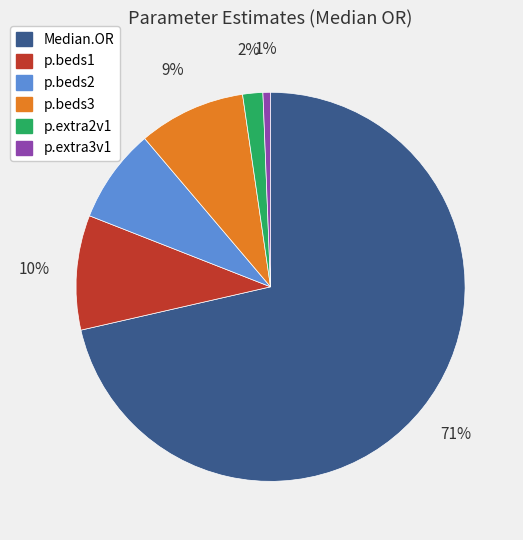

Rank the categories by value from lowest to highest.

p.extra3v1, p.extra2v1, p.beds2, p.beds3, p.beds1, Median.OR